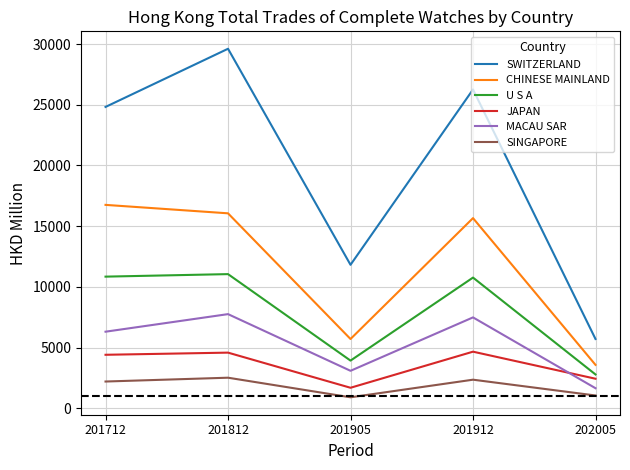

True or false: SWITZERLAND and CHINESE MAINLAND cross at least once.

False